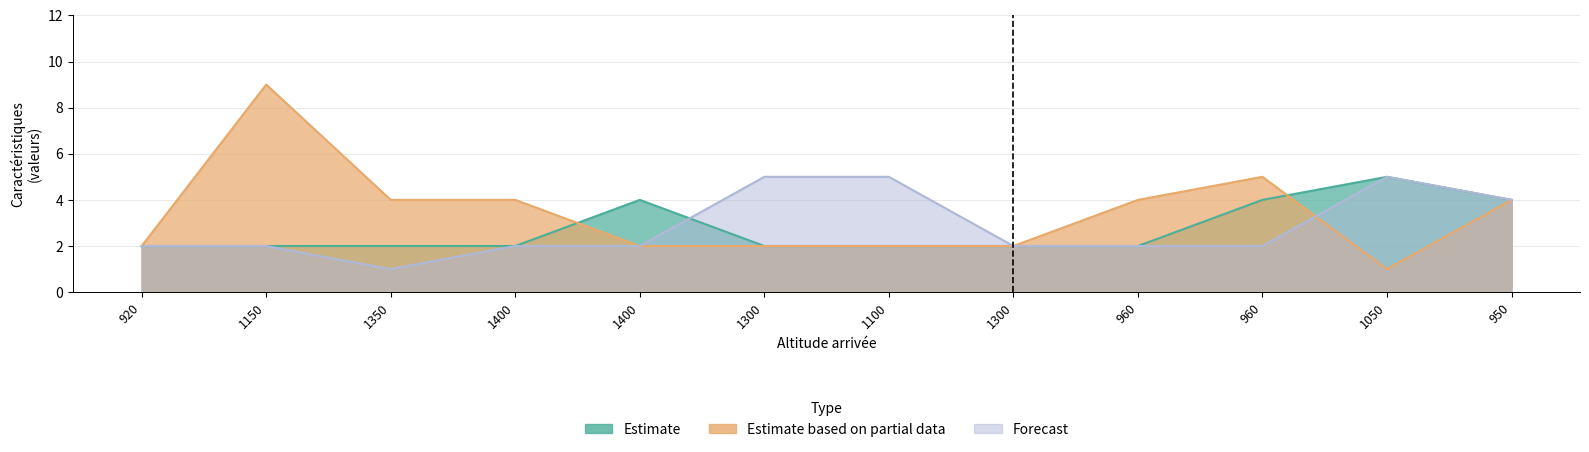

What are all the series names shown in the legend?

Estimate, Estimate based on partial data, Forecast